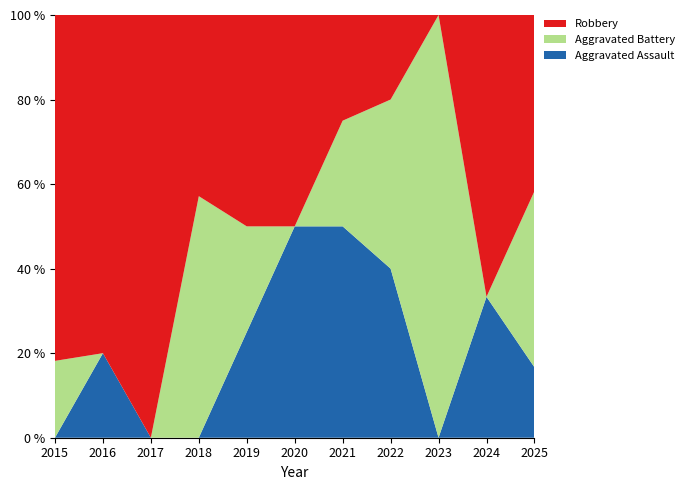

Reading left to right, list all the values displayed in this chart.

Aggravated Assault: 2015=0	2016=1	2017=0	2018=0	2019=1	2020=1	2021=2	2022=2	2023=0	2024=1	2025=2
Aggravated Battery: 2015=2	2016=0	2017=0	2018=4	2019=1	2020=0	2021=1	2022=2	2023=3	2024=0	2025=5
Robbery: 2015=9	2016=4	2017=1	2018=3	2019=2	2020=1	2021=1	2022=1	2023=0	2024=2	2025=5